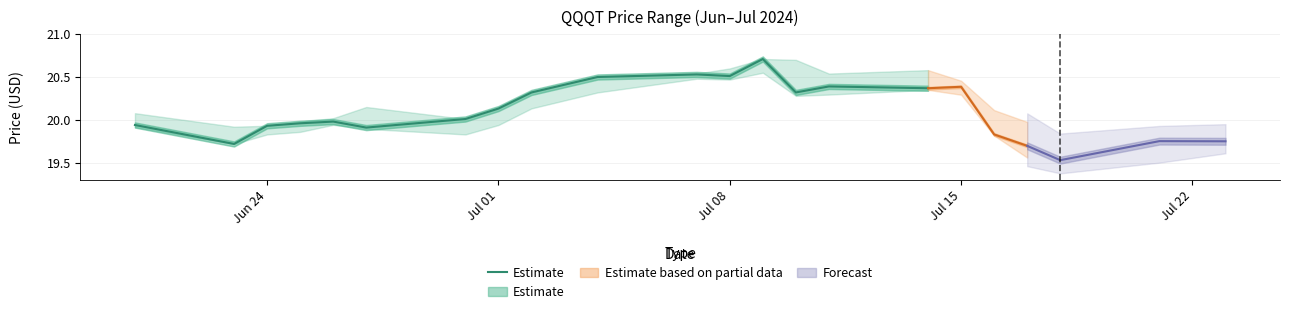

How many points are lower than both their immediate neighbors (excluding endpoints)?

4